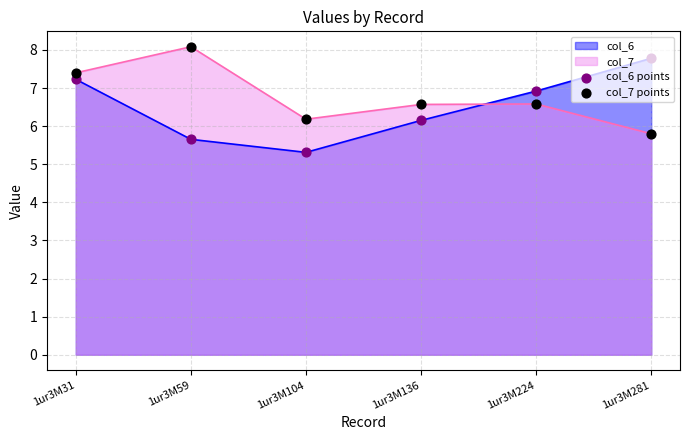

Is the value of col_7 points at 1ur3M224 greater than the value of col_6 points at 1ur3M31?

No